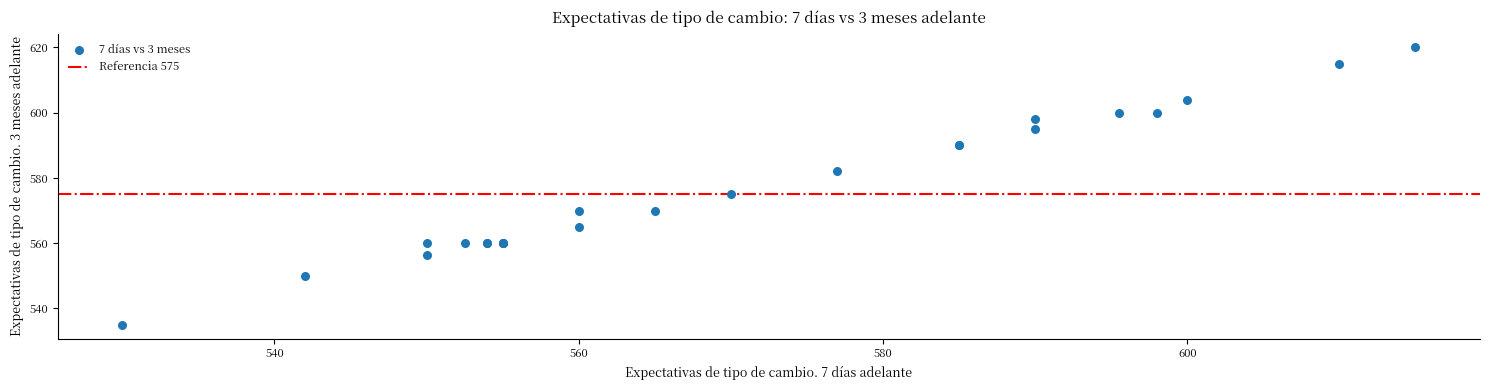

What Y value in the scatter plot is closest to 577?

575.0